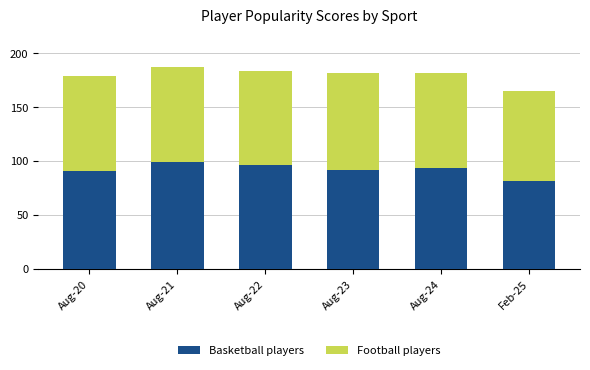

Does the chart contain any negative values?

No